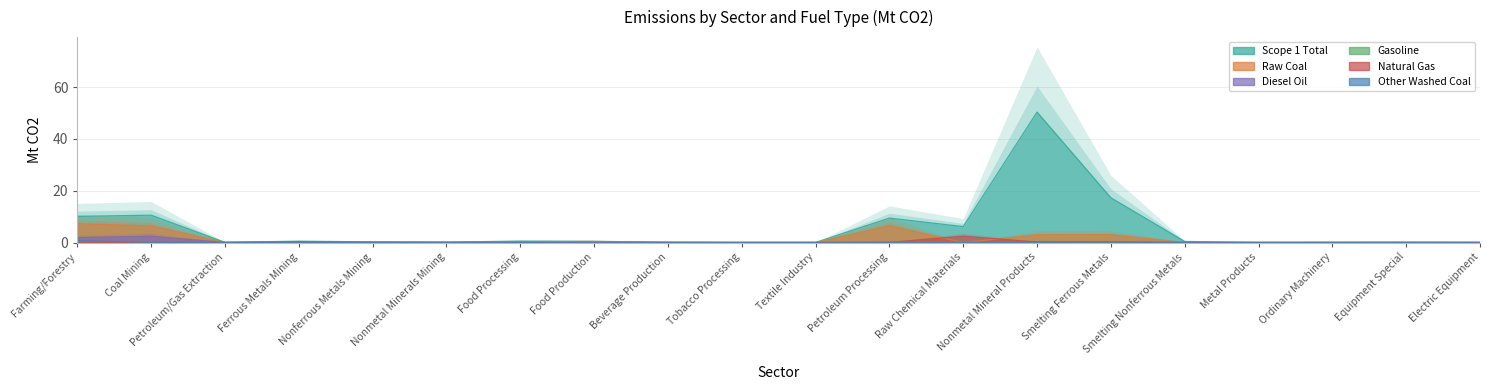

What position from the right is Petroleum Processing?

9